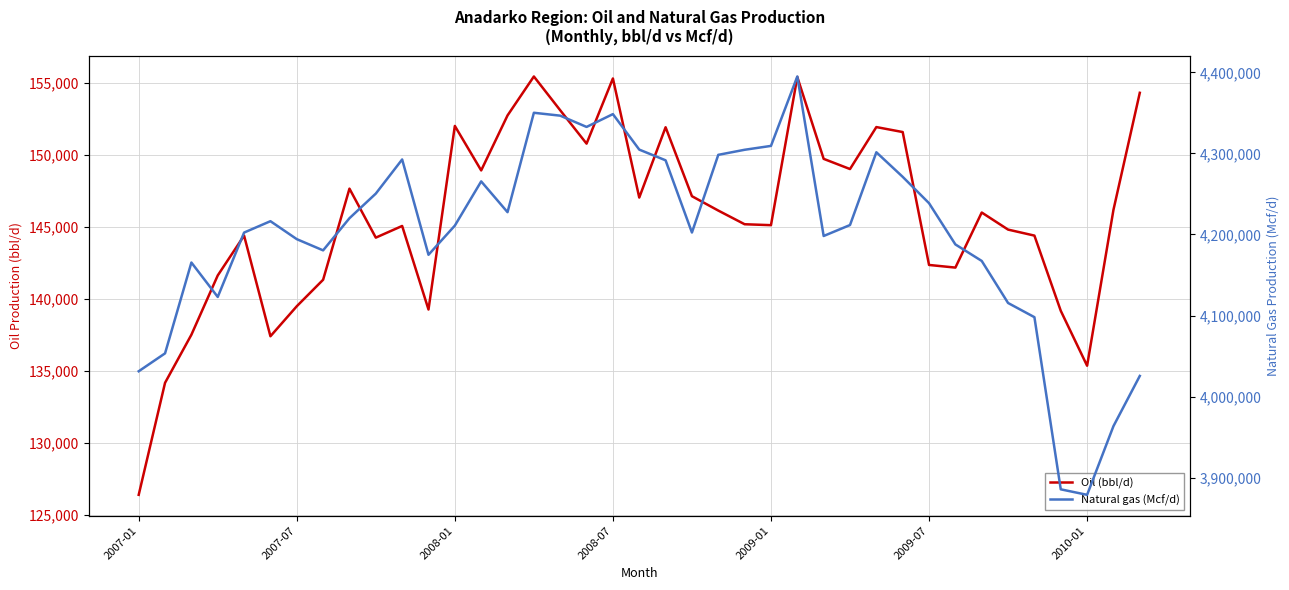

Which category has the lowest value across all series?

2007-01